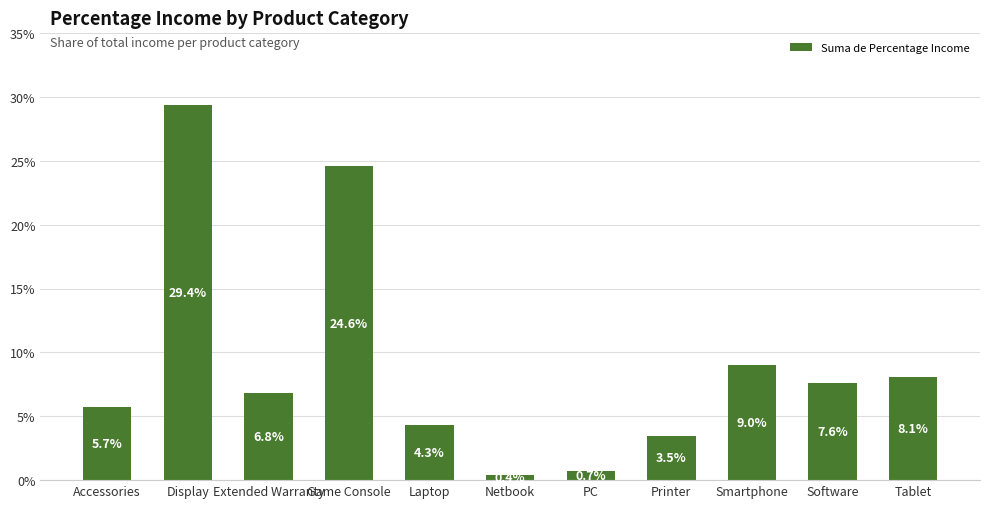

The value at Display is 0.5. True or false?

False